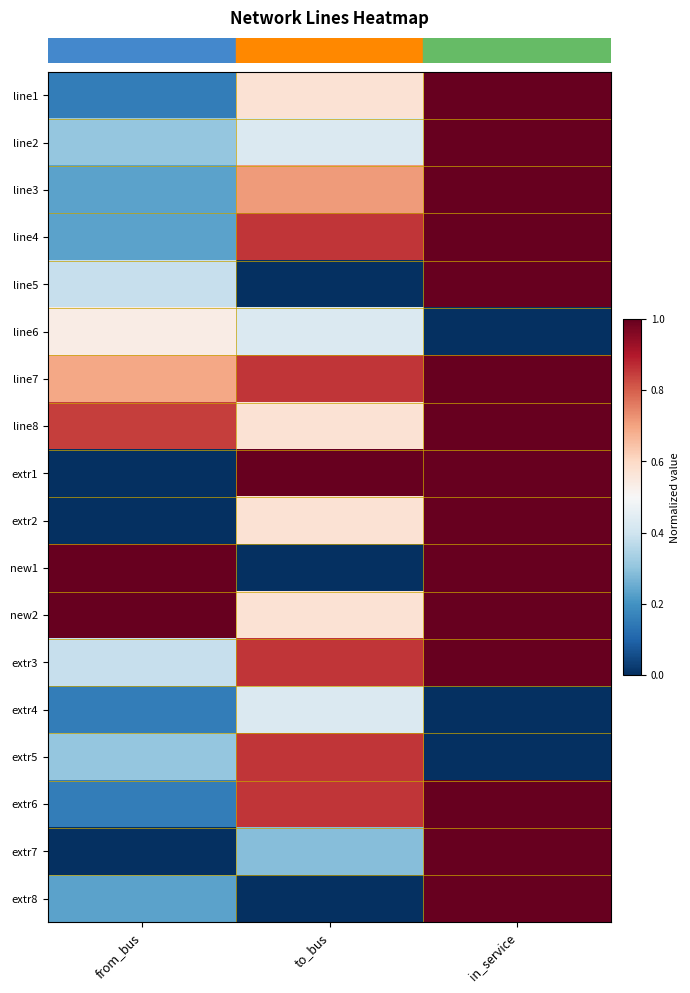

At which category is the sum across all series the highest?

in_service